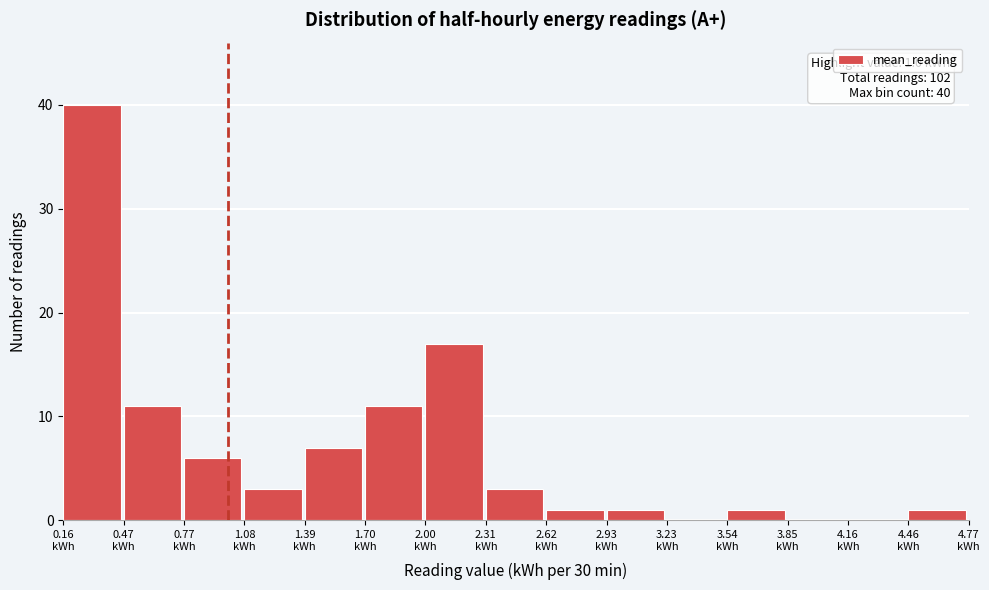

Over which range of the x-axis is the bar tallest?

0.15 to 0.45